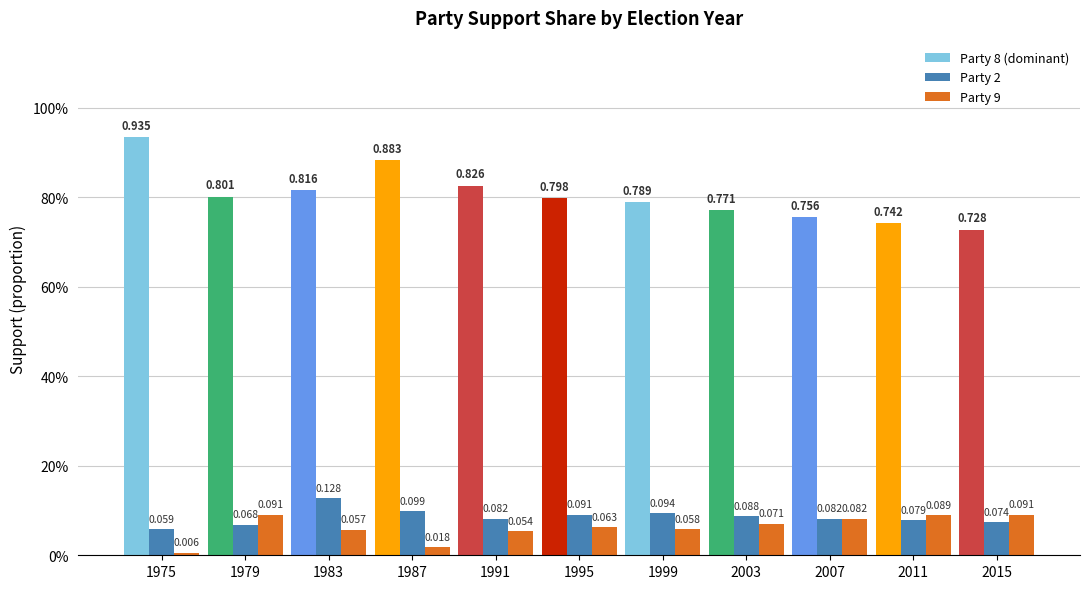

What is the difference between the second highest and minimum values in the Party 9 series?

0.1